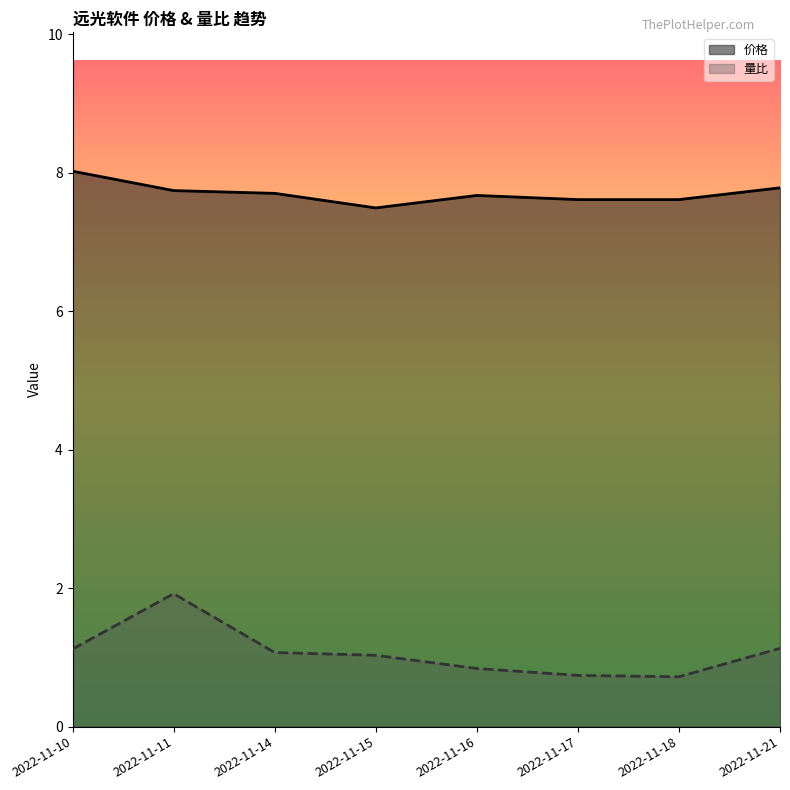

At which label is 价格 closest to 7?

2022-11-15